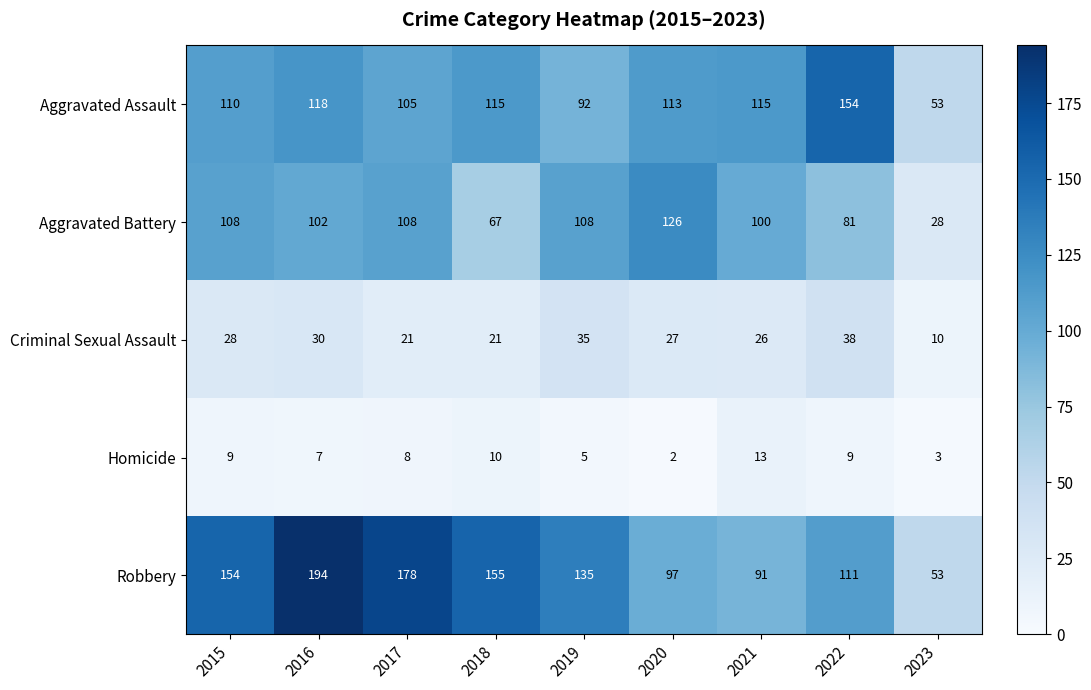

Is it true that Homicide equals 3 at 2023?

True